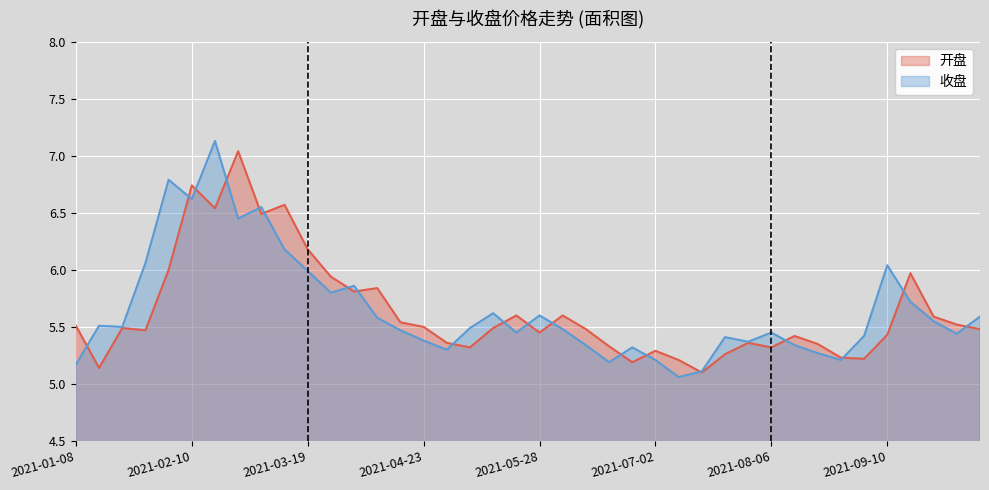

At 2021-02-26, list the series in order from largest to smallest.

开盘, 收盘